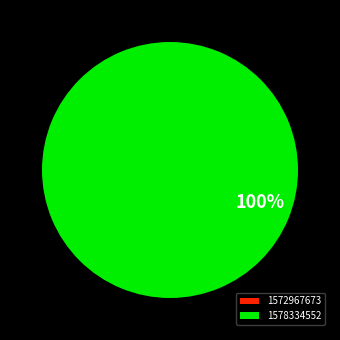

What is the largest slice in the pie chart?

1578334552